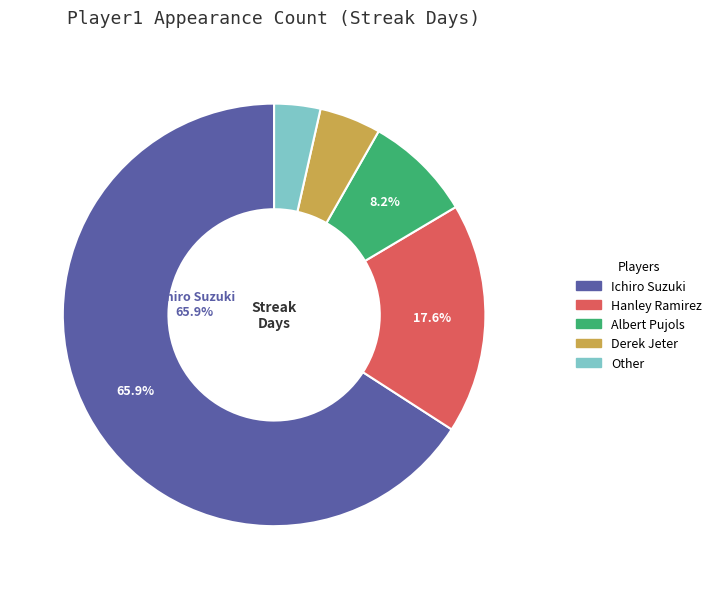

Is there any slice that represents more than half of the pie?

Yes